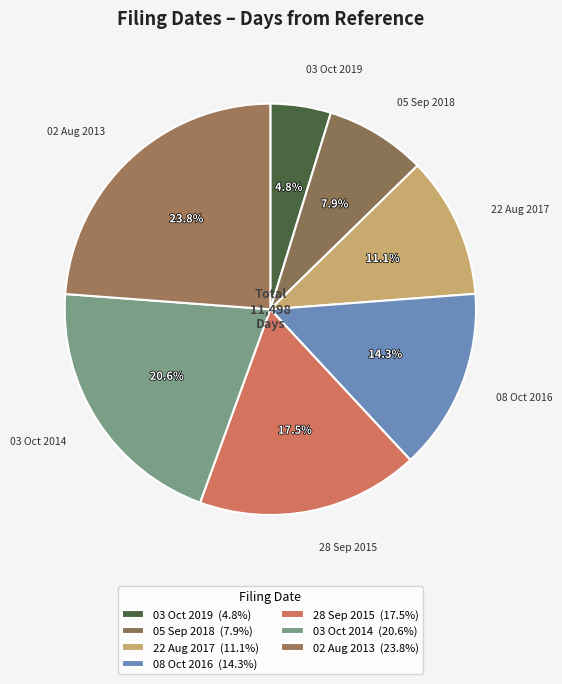

How many slices are in this pie chart?

7